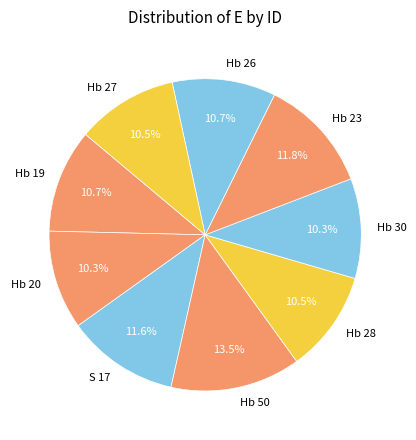

How many slices are in this pie chart?

9